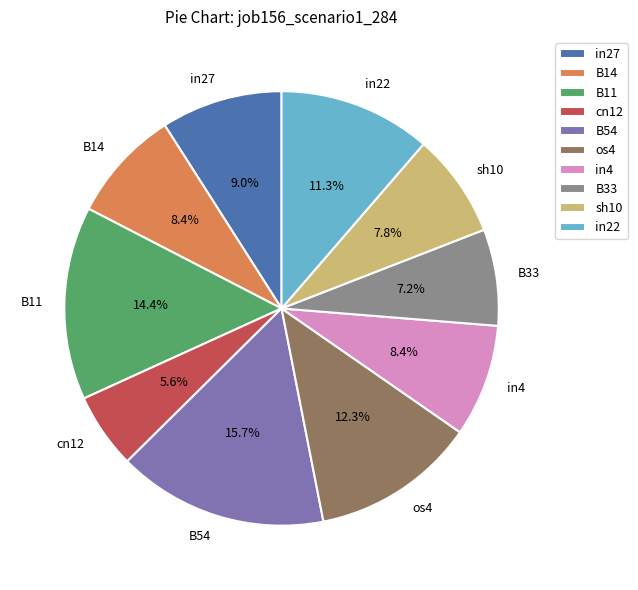

To the nearest percent, what is the difference between the largest and smallest slice percentages?

10%